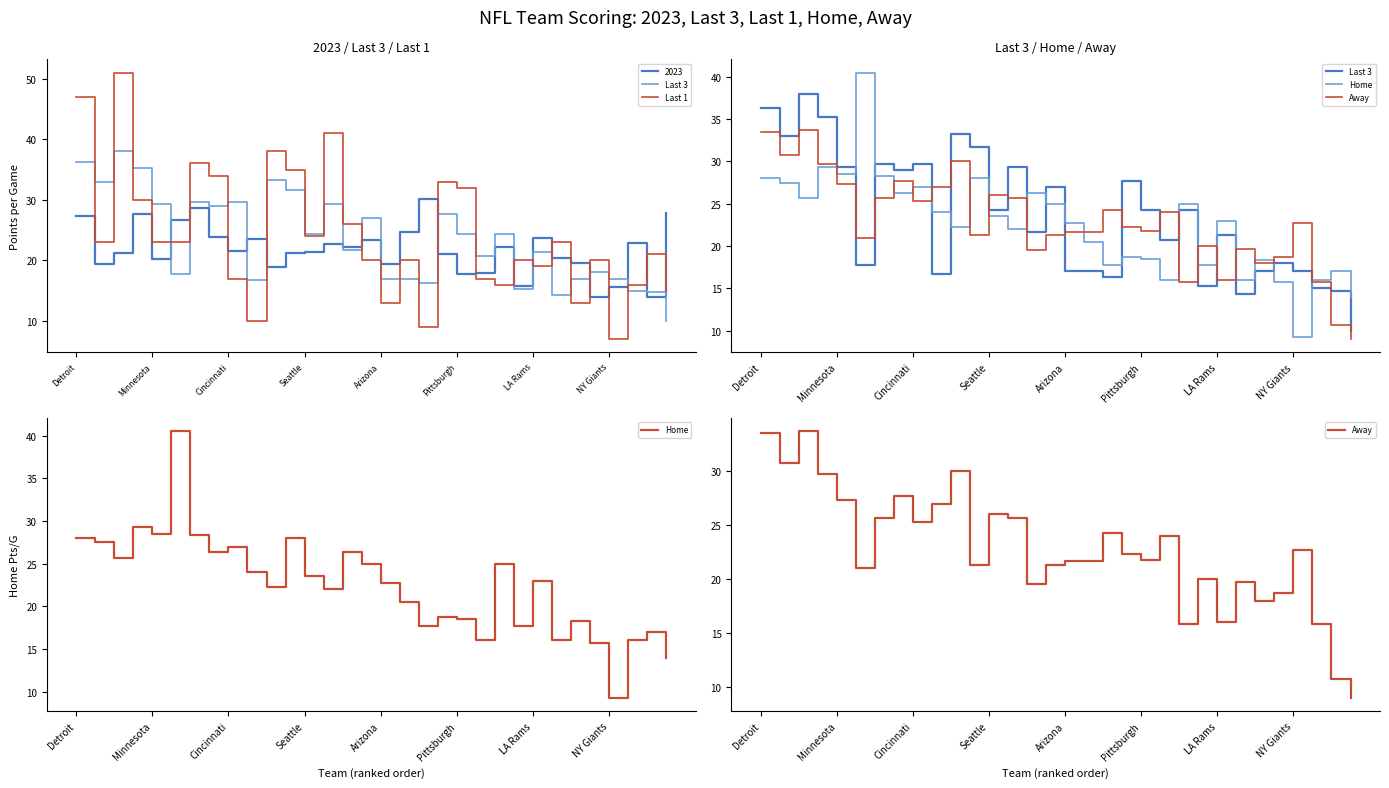

The Home series shows 9.1 at 31. True or false?

False